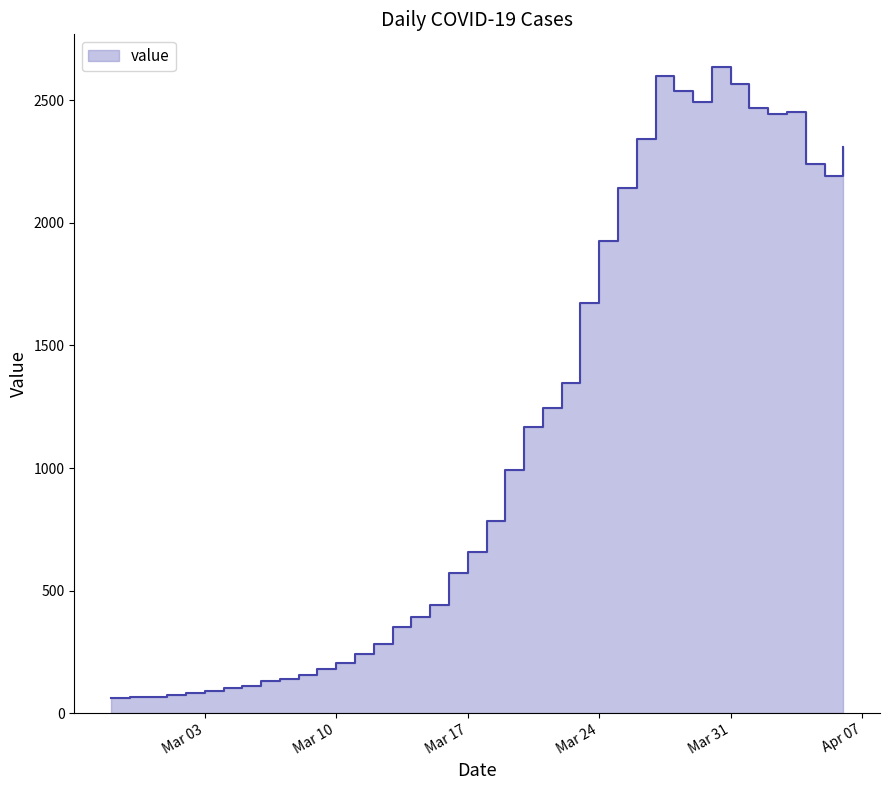

Which label corresponds to the largest value in the chart?

2020-03-30